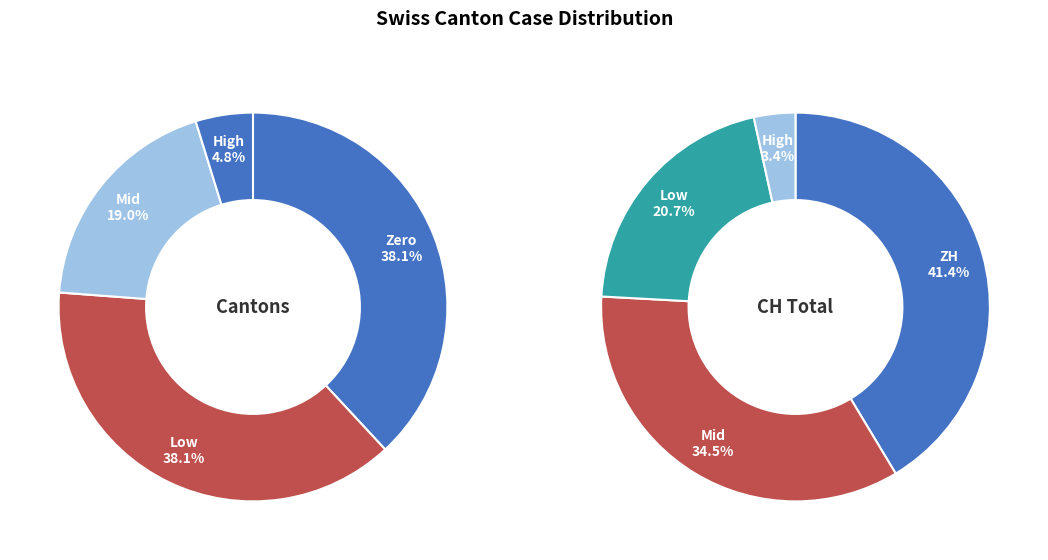

Is it true that 1 is 1% of the pie?

False